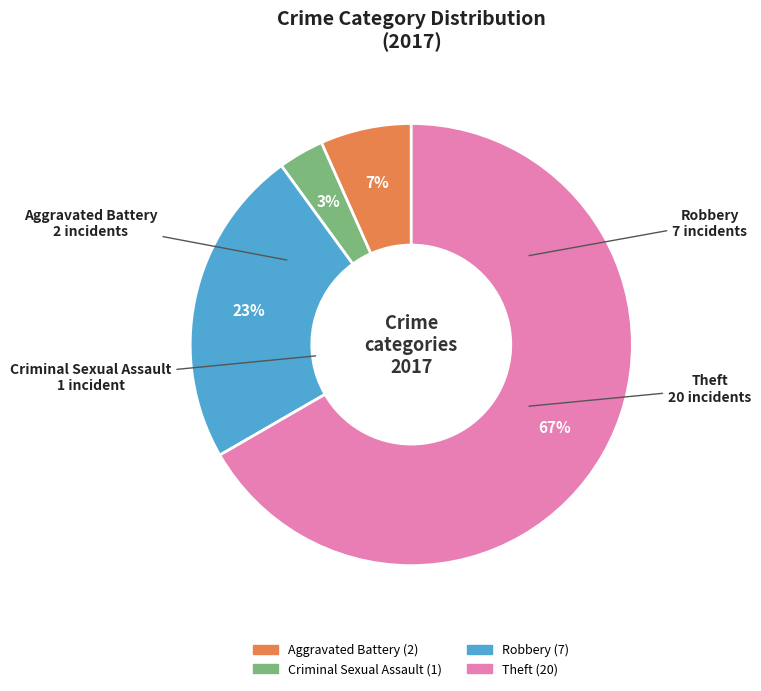

What is the largest slice in the pie chart?

Theft